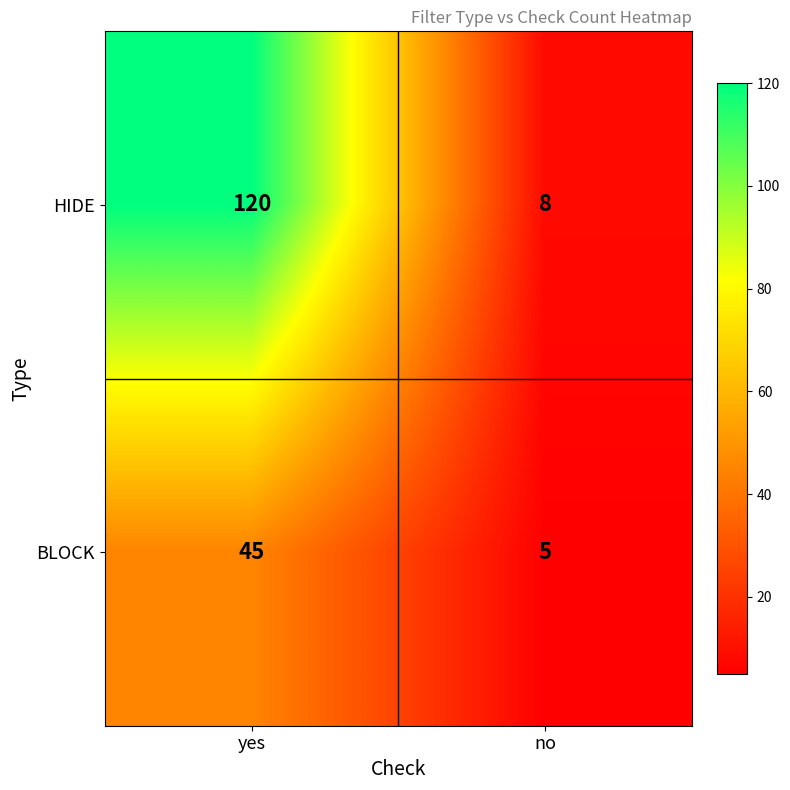

Reading left to right, extract all data points from this chart.

HIDE: 120	8
BLOCK: 45	5